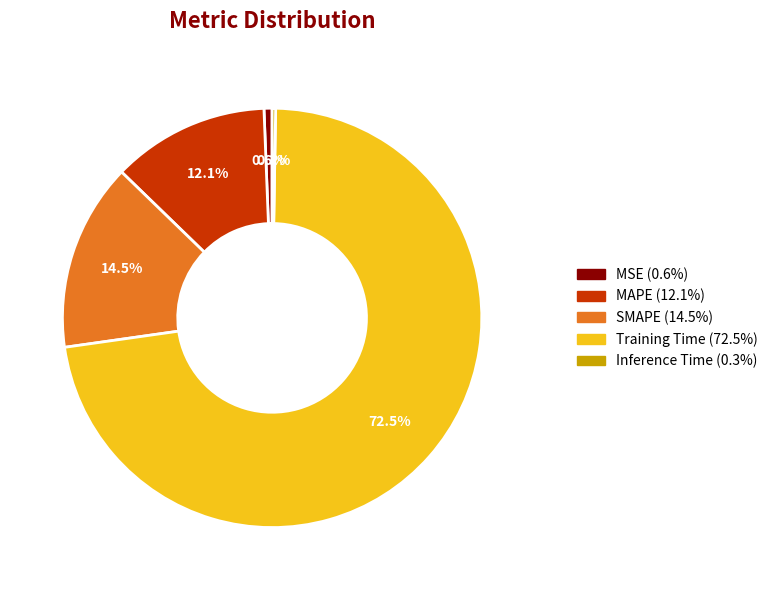

Between MAPE and SMAPE, which is larger?

SMAPE